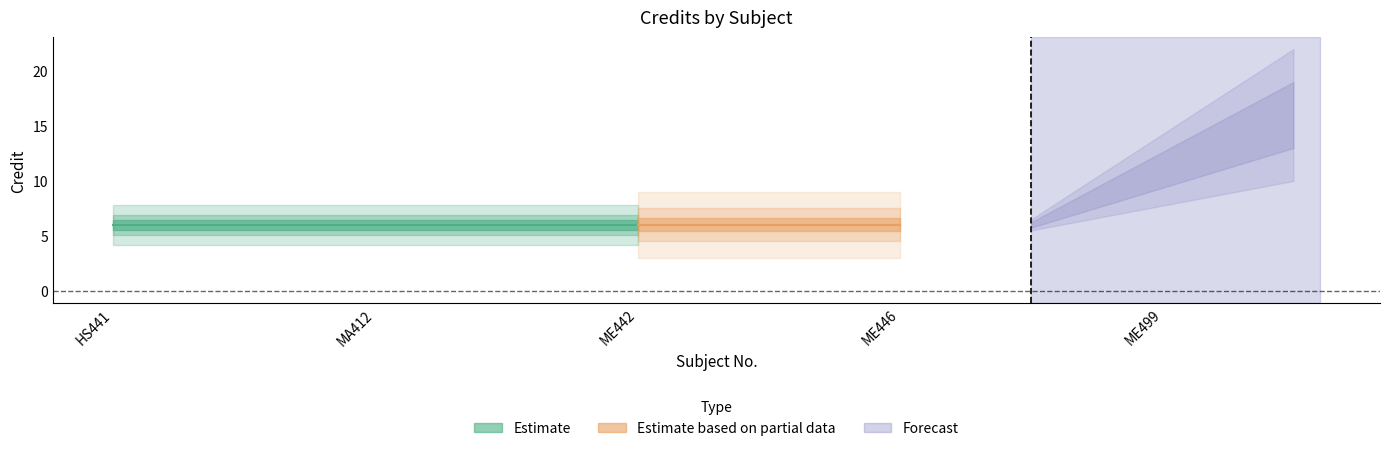

What is the average value?

8